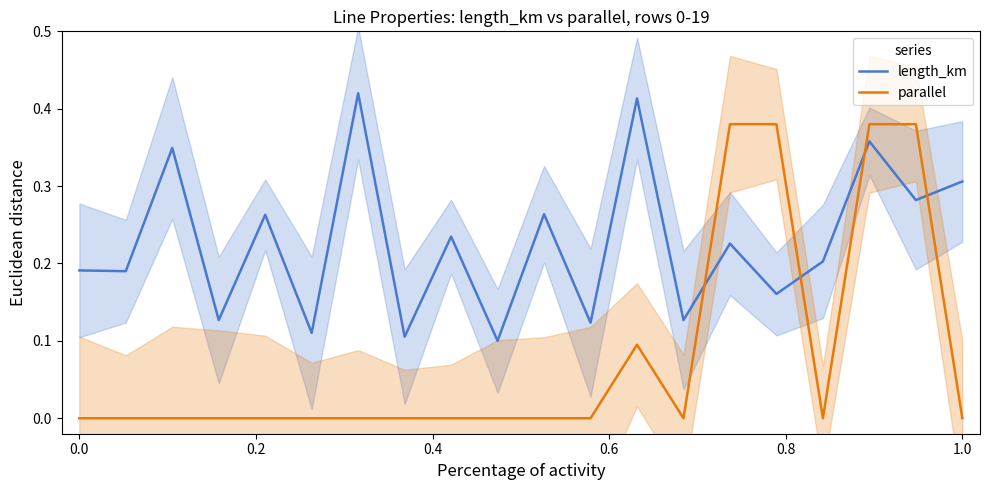

Which series has the largest range (max minus min)?

parallel